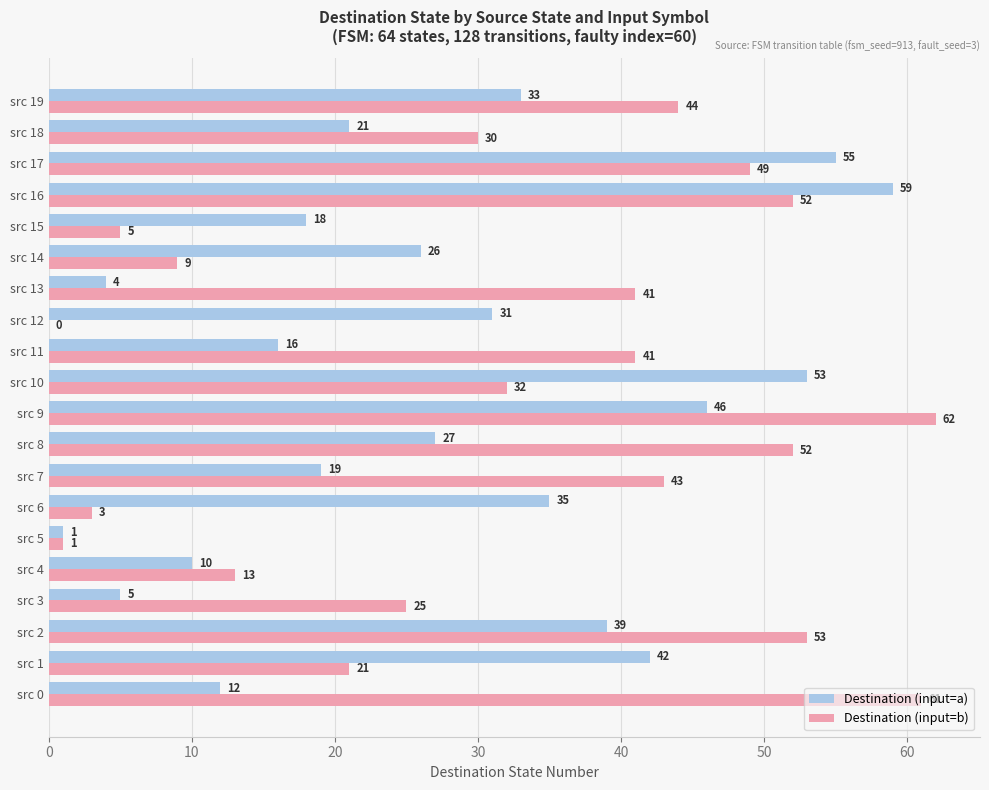

The value of Destination (input=b) at src 17 is 49. True or false?

True